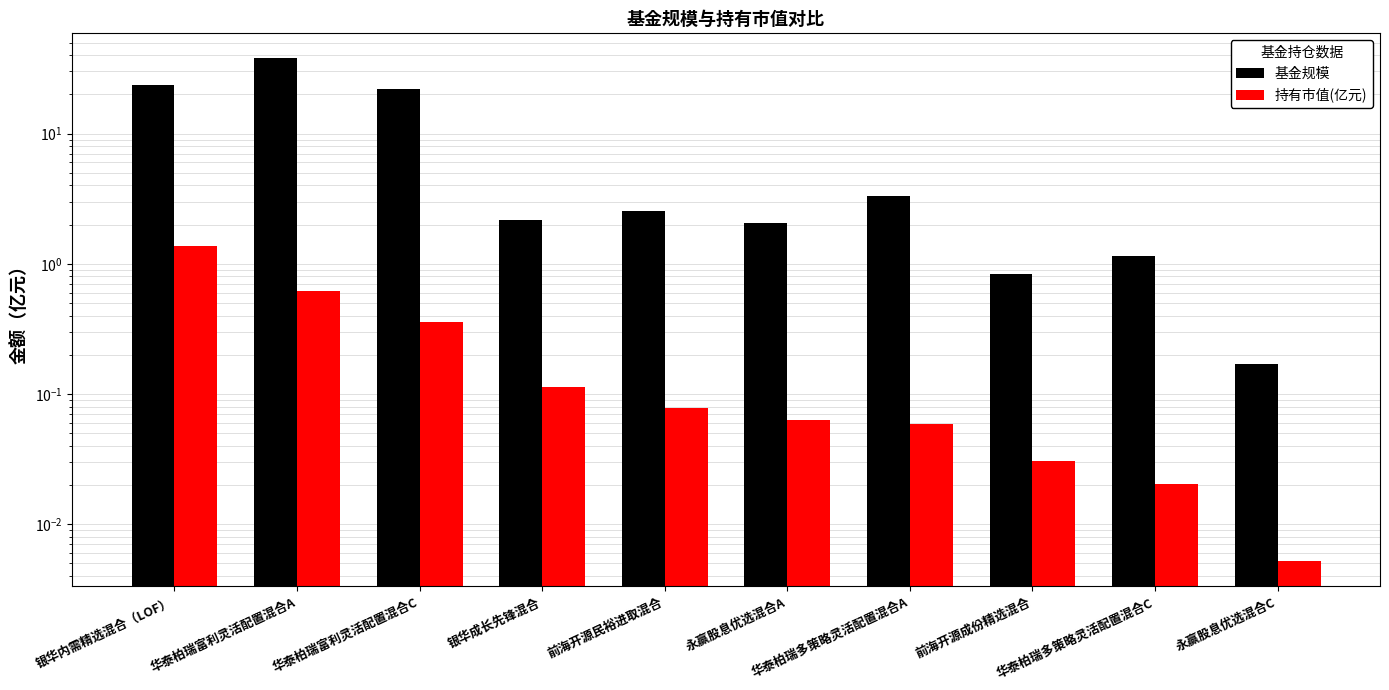

True or false: 持有市值(亿元) has a value of 0.0 at 永赢股息优选混合C.

True